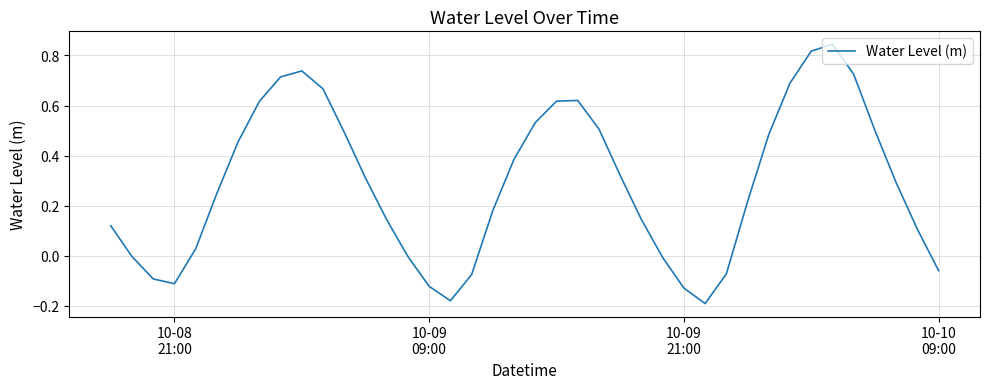

What is the difference between the maximum and minimum values?

1.0